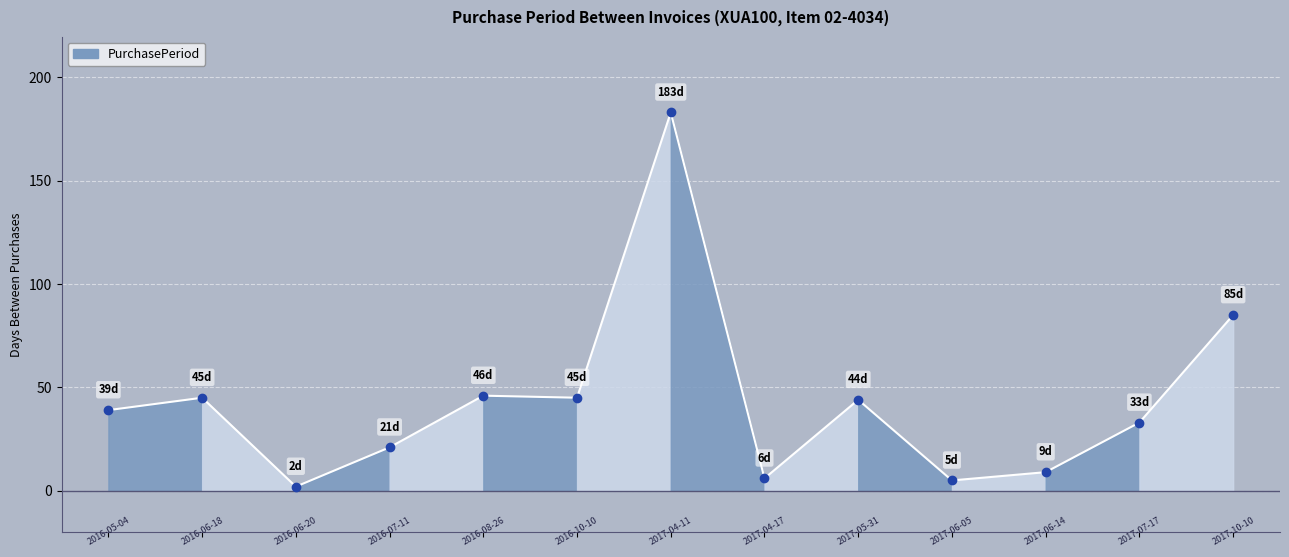

What is the difference between the maximum and minimum values?

181